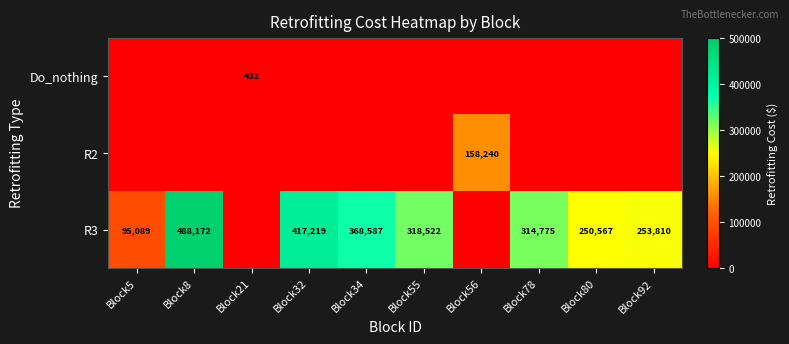

The value of R2 at Block56 is 70853. True or false?

False